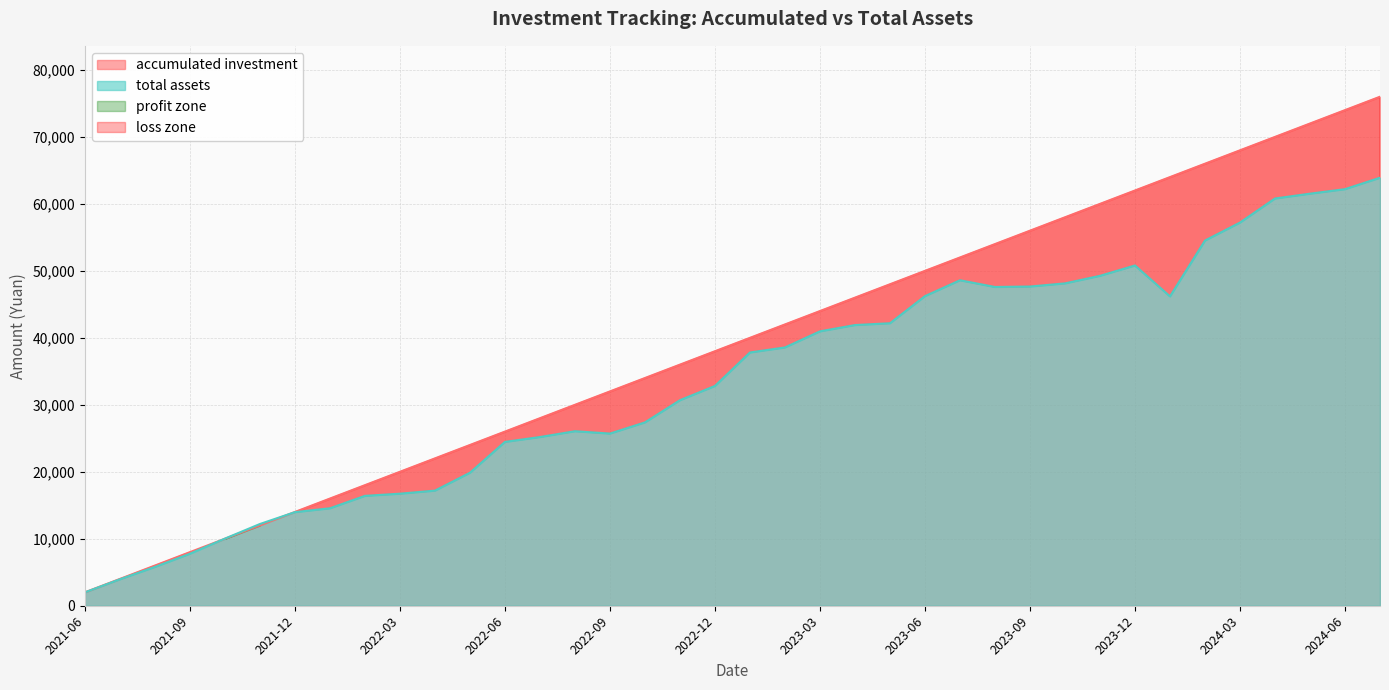

True or false: accumulated investment and total assets cross at least once.

True